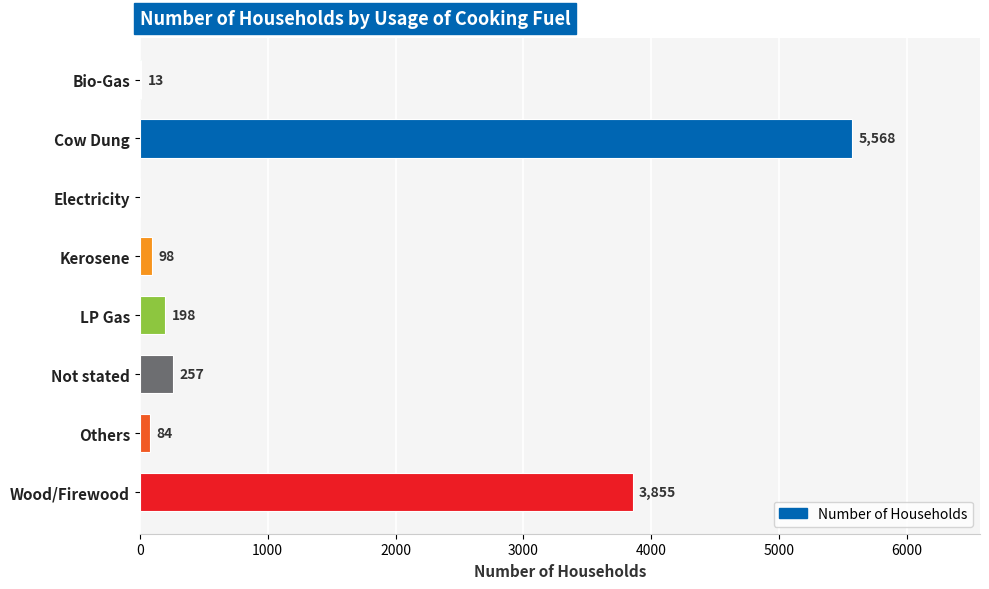

What is the greatest value displayed?

5568